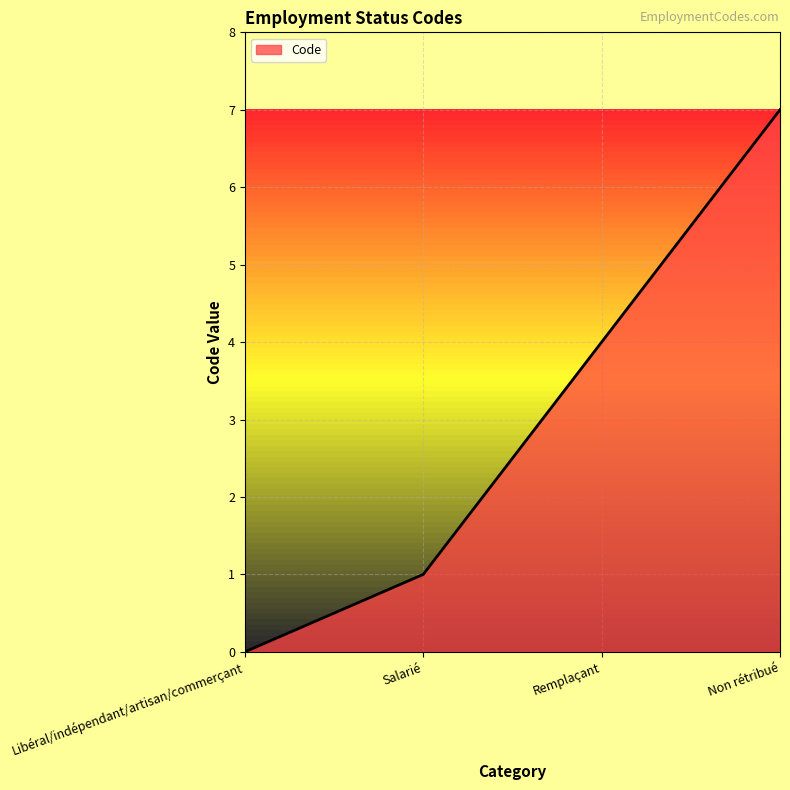

Does the chart have visible grid lines?

Yes